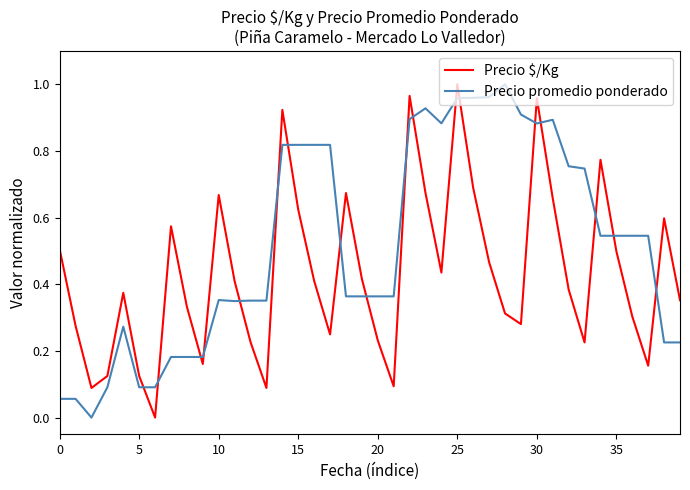

Which series has the largest total across all categories?

Precio promedio ponderado